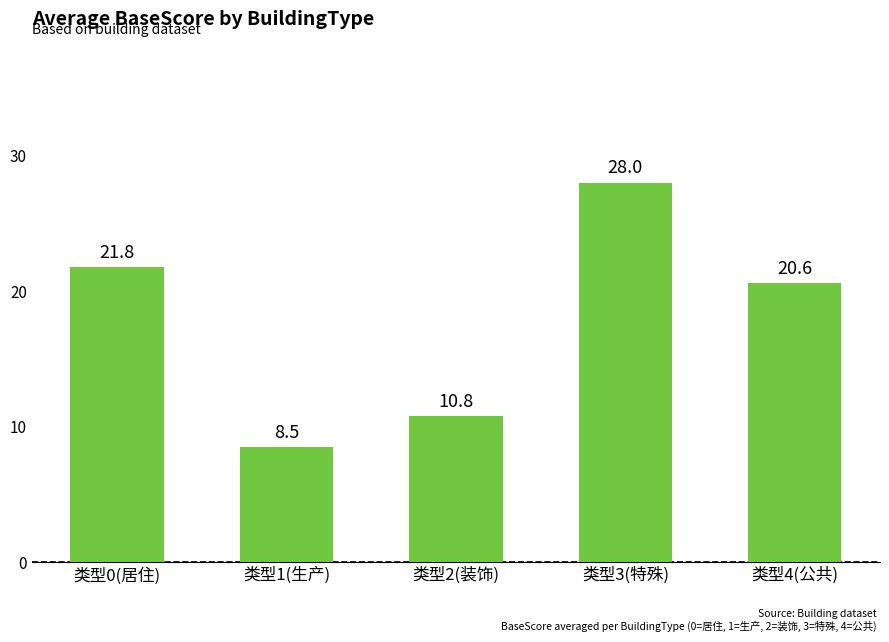

Rank the categories by value from lowest to highest.

类型1(生产), 类型2(装饰), 类型4(公共), 类型0(居住), 类型3(特殊)